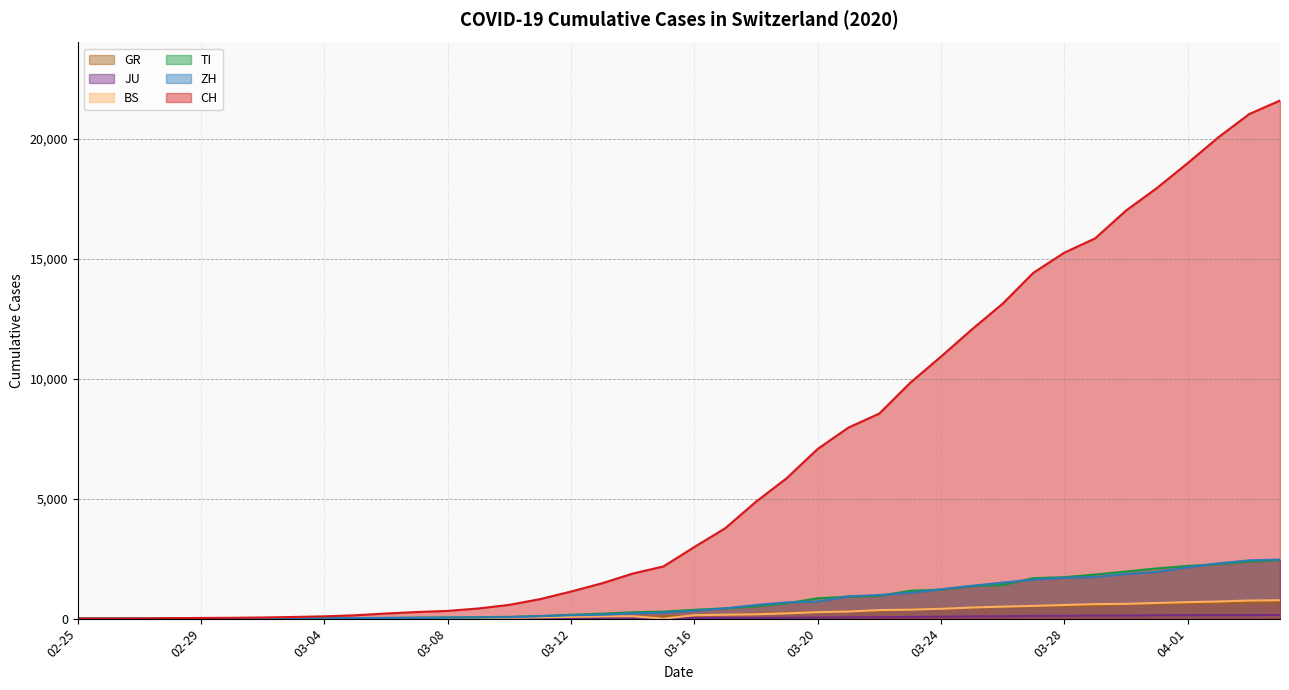

What is the maximum value shown in the chart?

21583